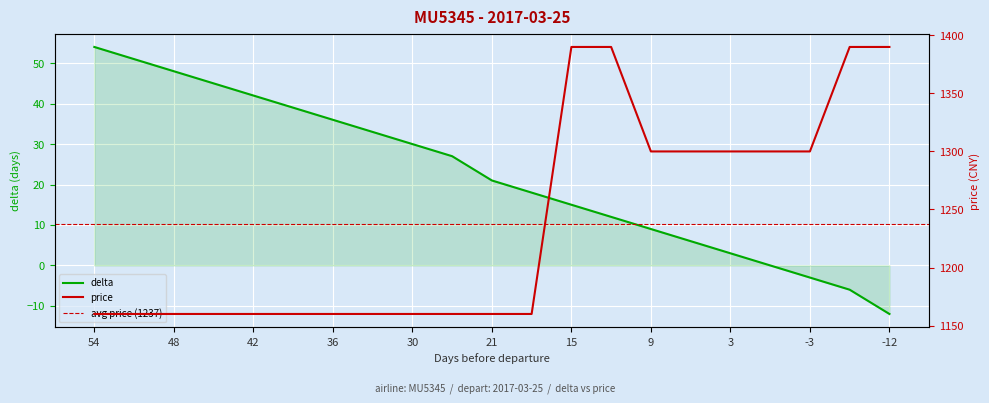

True or false: price has a value of 2198 at 15.

False